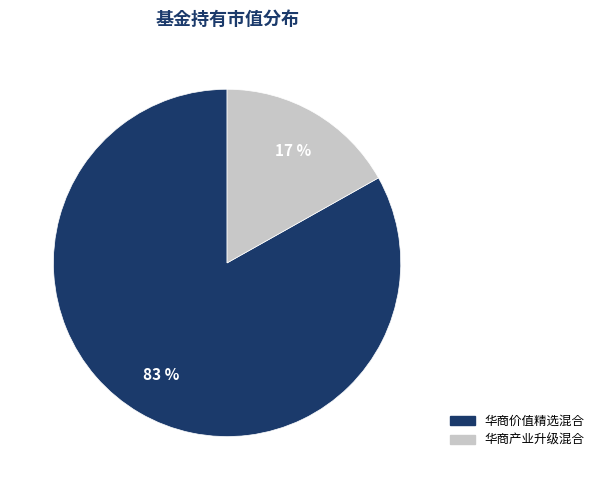

To the nearest percent, what is the difference between the 华商产业升级混合 and 华商价值精选混合 slice percentages?

66%